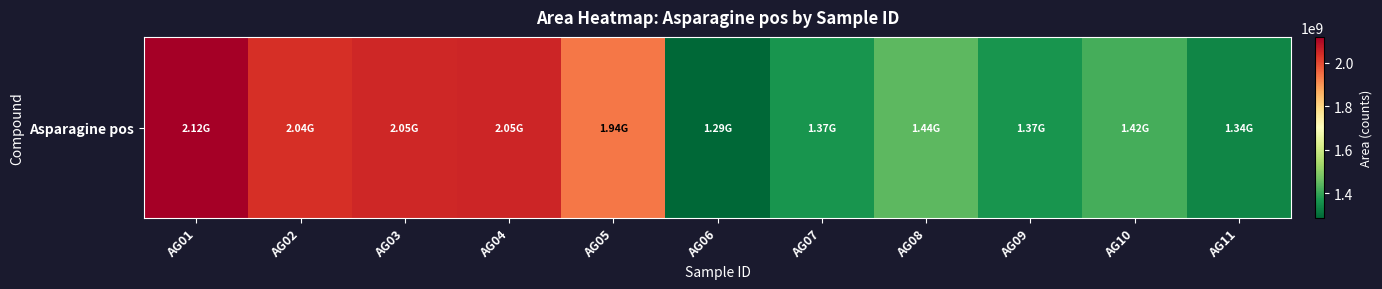

Reading left to right, list all the values displayed in this chart.

2119888209	2035838312	2048594760	2053330020	1938107021	1285697714	1365518689	1442532542	1365246022	1416215356	1339439913